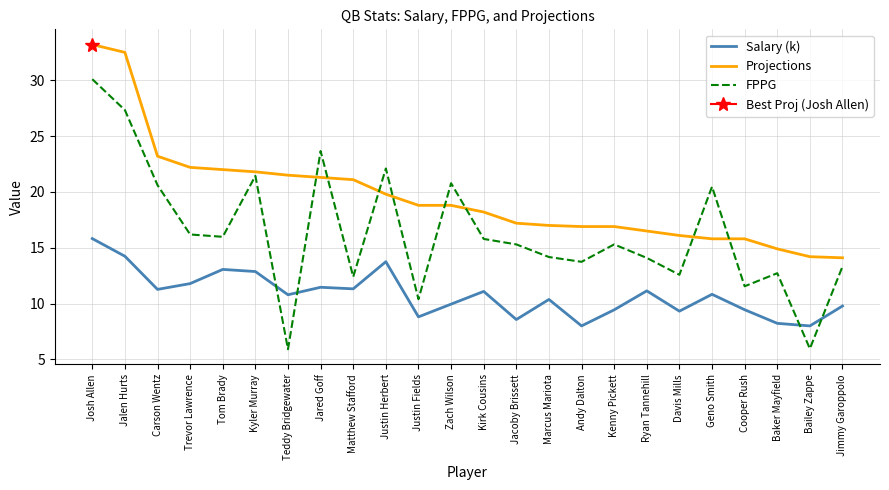

True or false: Salary (k) has a value of 11.3 at Carson Wentz.

True